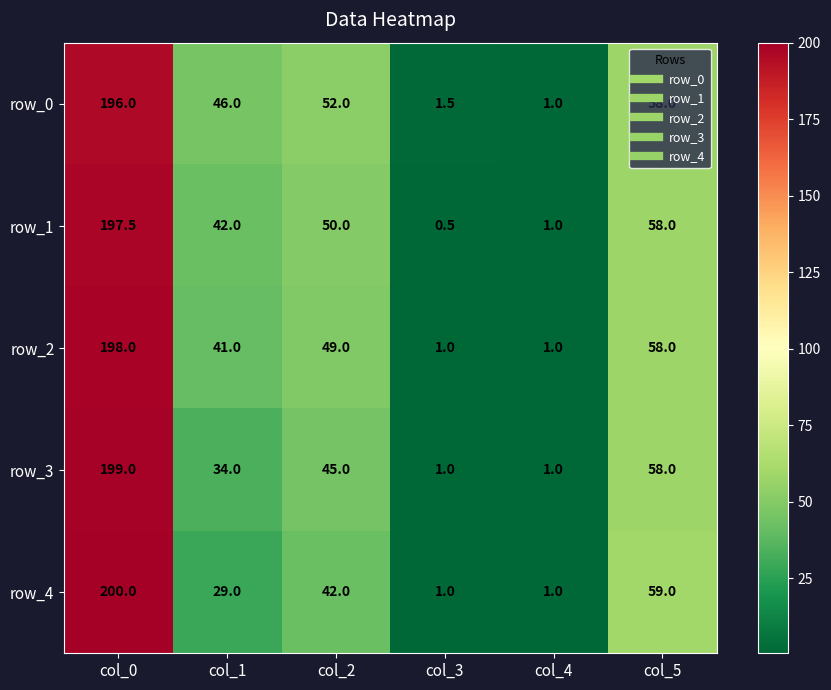

Is it true that row_0 equals 76.1 at col_2?

False